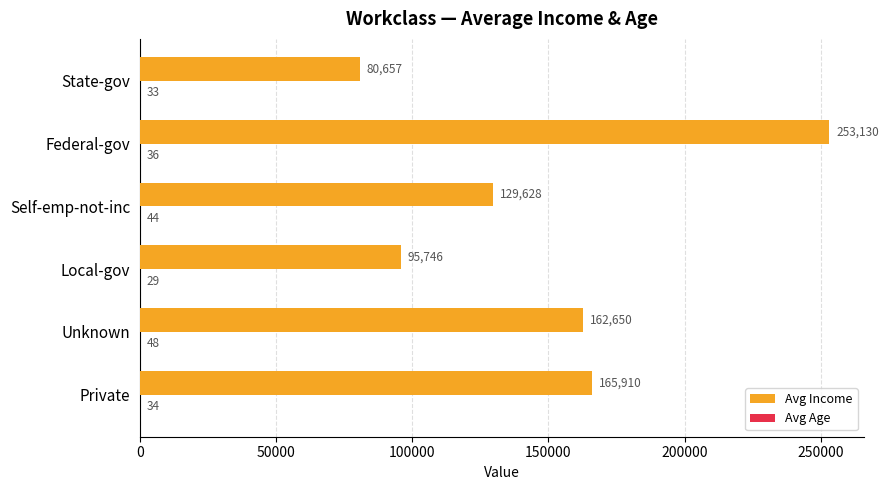

What is the maximum value shown in the chart?

253130